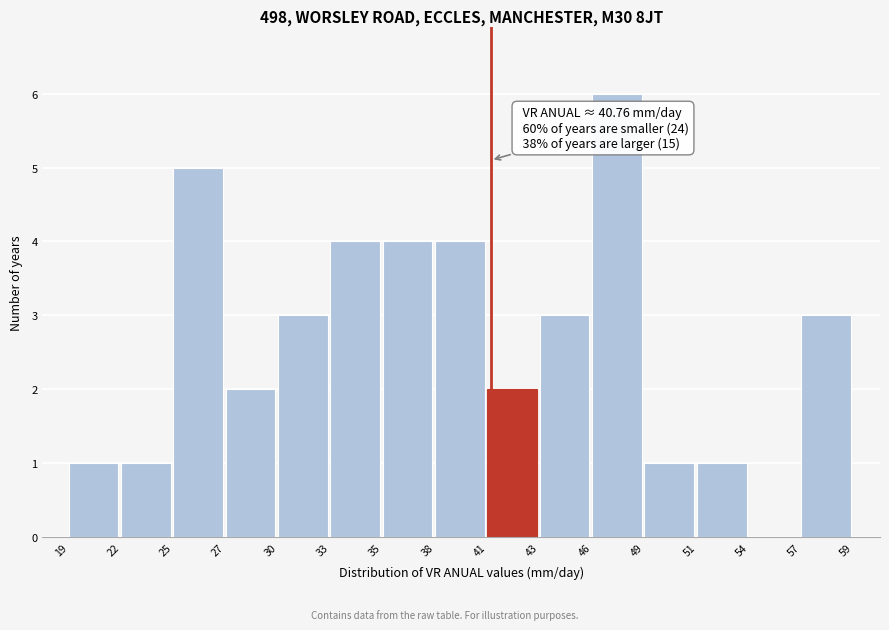

Reading left to right, transcribe all the data shown in this chart.

19=1	22=1	25=5	27=2	30=3	33=4	35=4	38=4	41=2	43=3	46=6	49=1	51=1	54=0	57=3